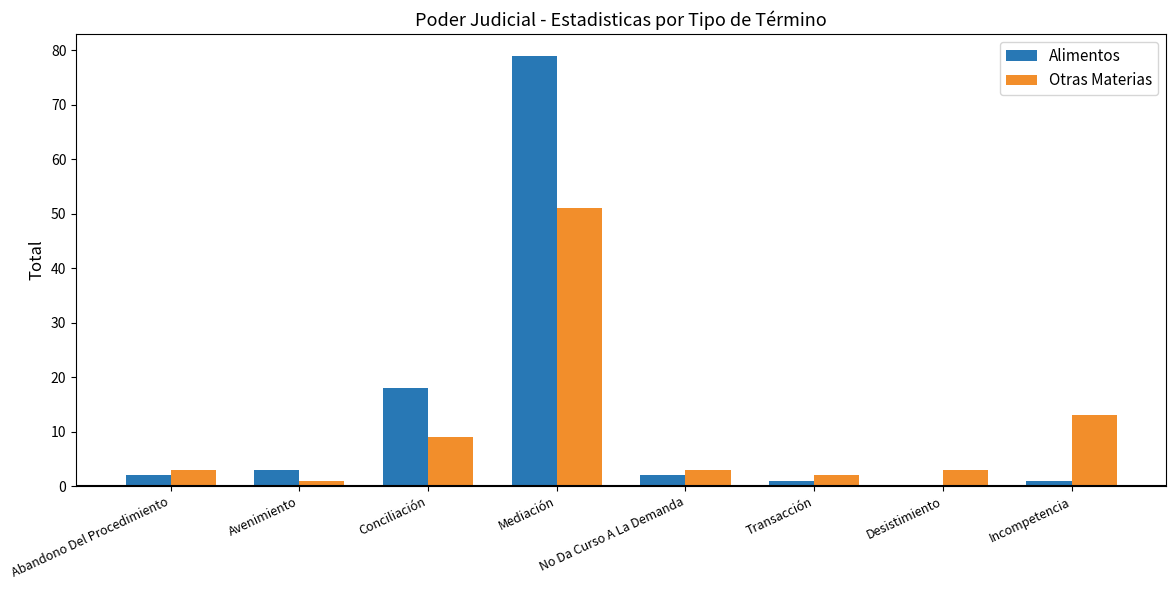

Which series changed the most between Transacción and Incompetencia?

Otras Materias